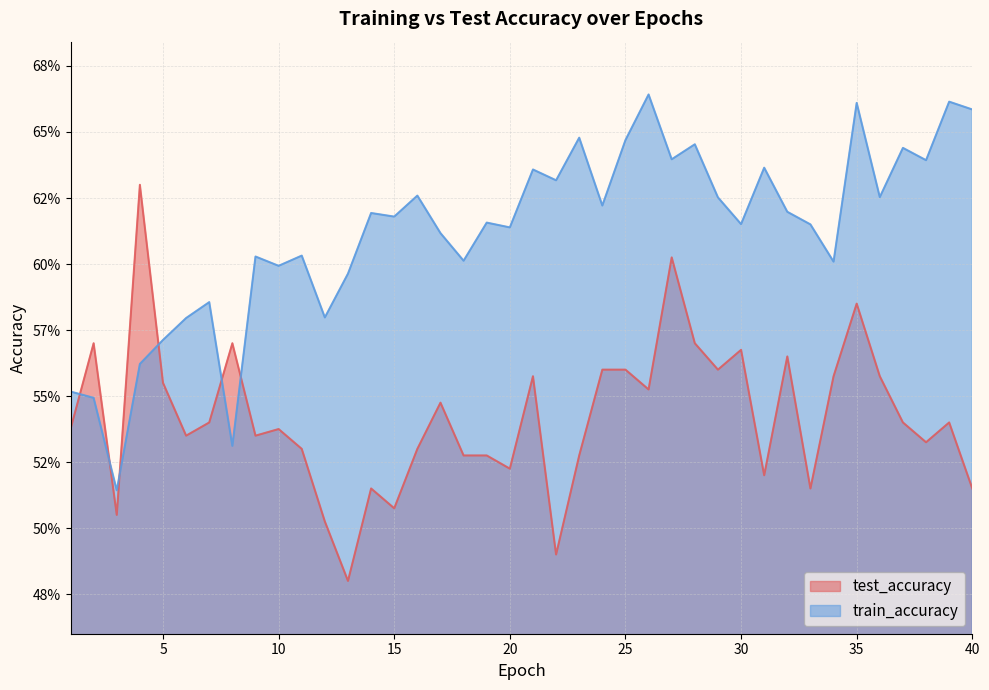

Which series has the largest total across all categories?

train_accuracy